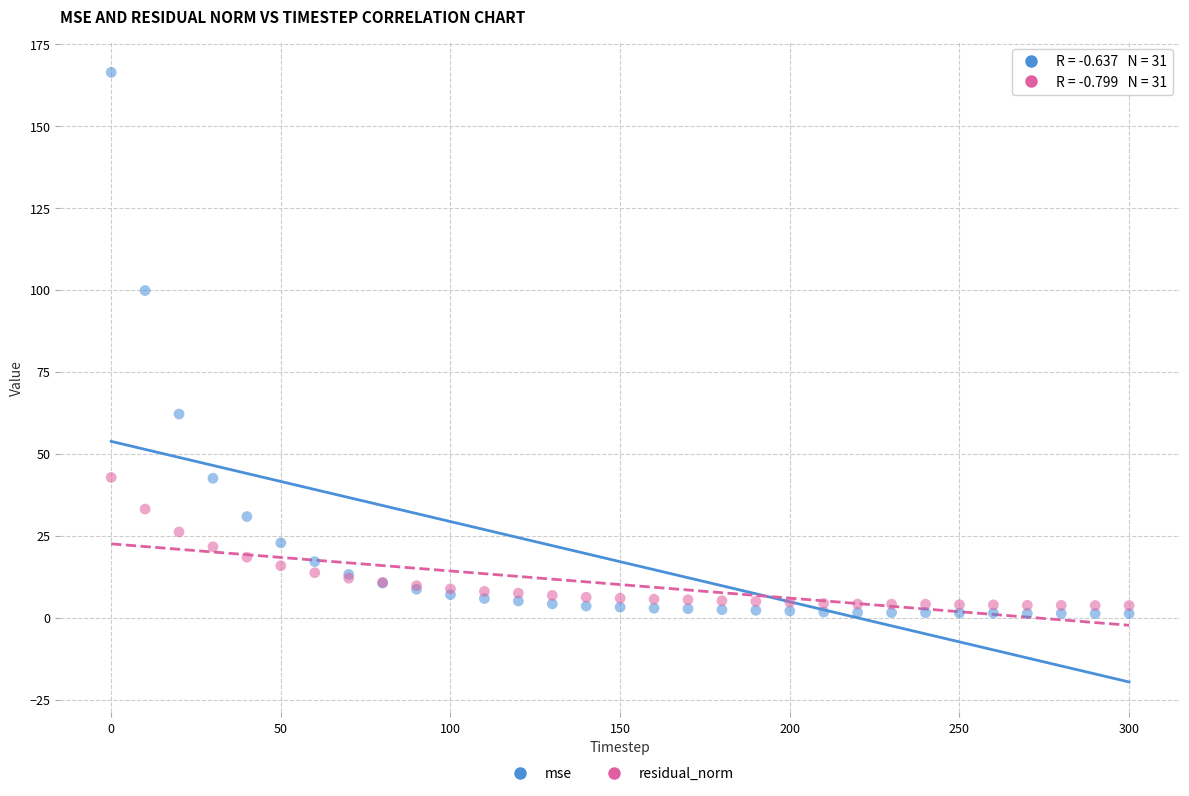

Across all series, what Y value is closest to 83?

99.8